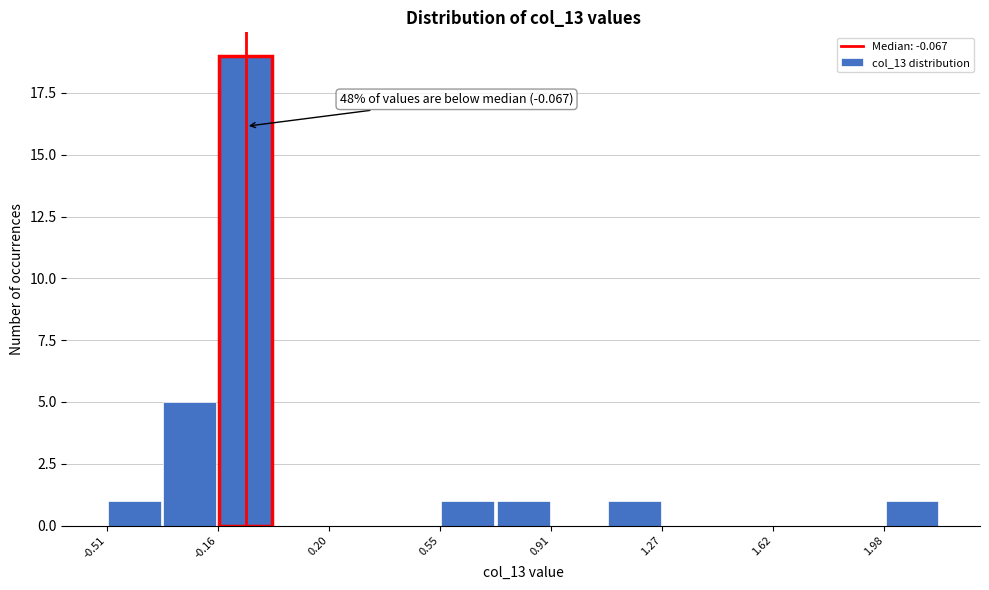

Read against the x-axis, roughly where is the centre of the tallest bar?

-0.05